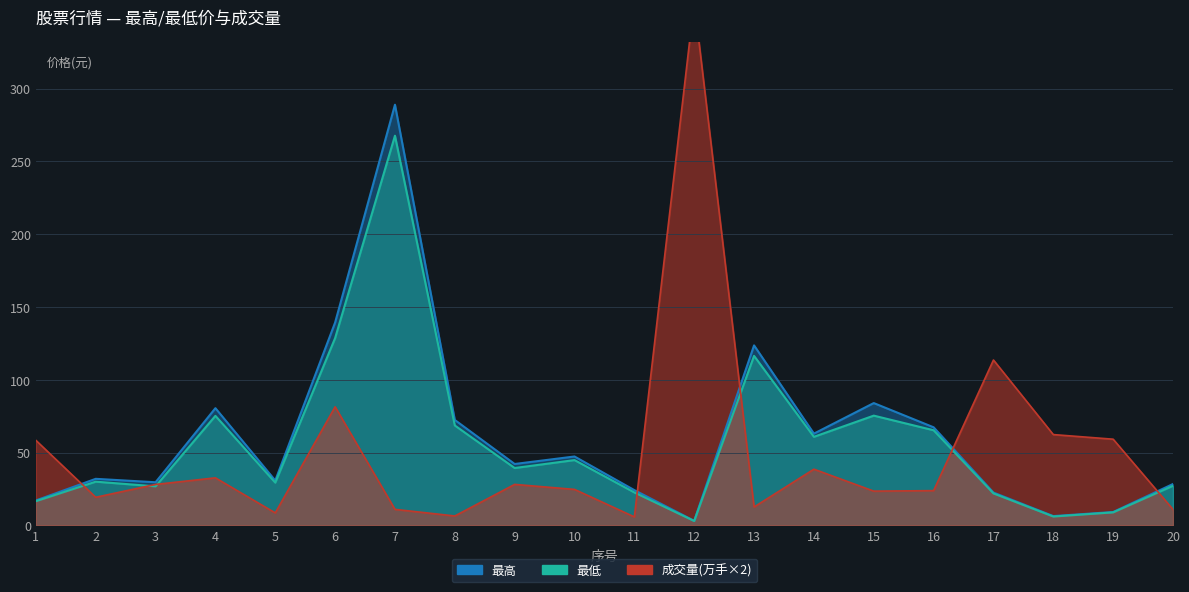

Which category has the highest value in the 最低 series?

7